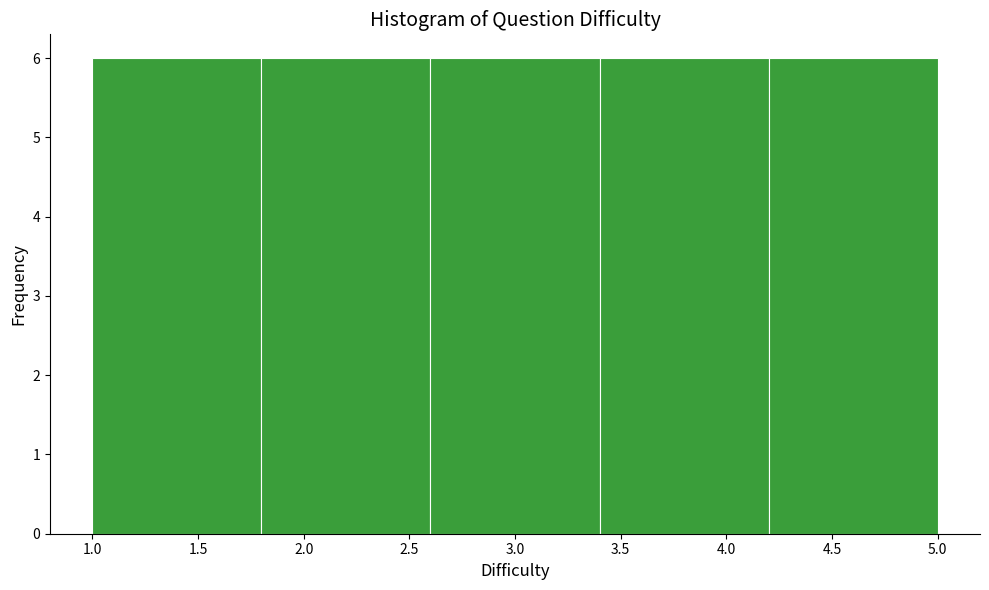

Reading left to right, transcribe this chart: for each bar, give the range it covers on the x-axis and its height. The values are not printed on the chart, so give them approximately, as read against the axis.

1.0 to 1.8: 6
1.8 to 2.6: 6
2.6 to 3.4: 6
3.4 to 4.2: 6
4.2 to 5.0: 6